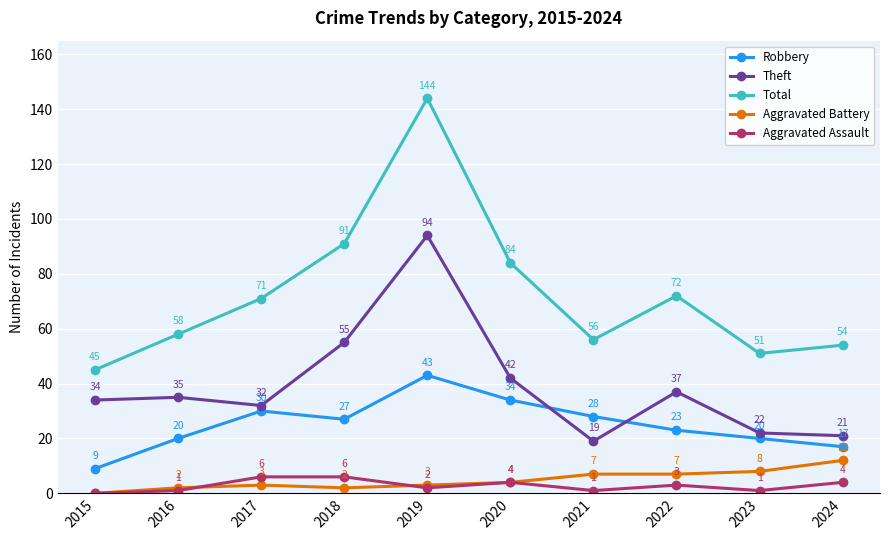

Which series has the largest total across all categories?

Total